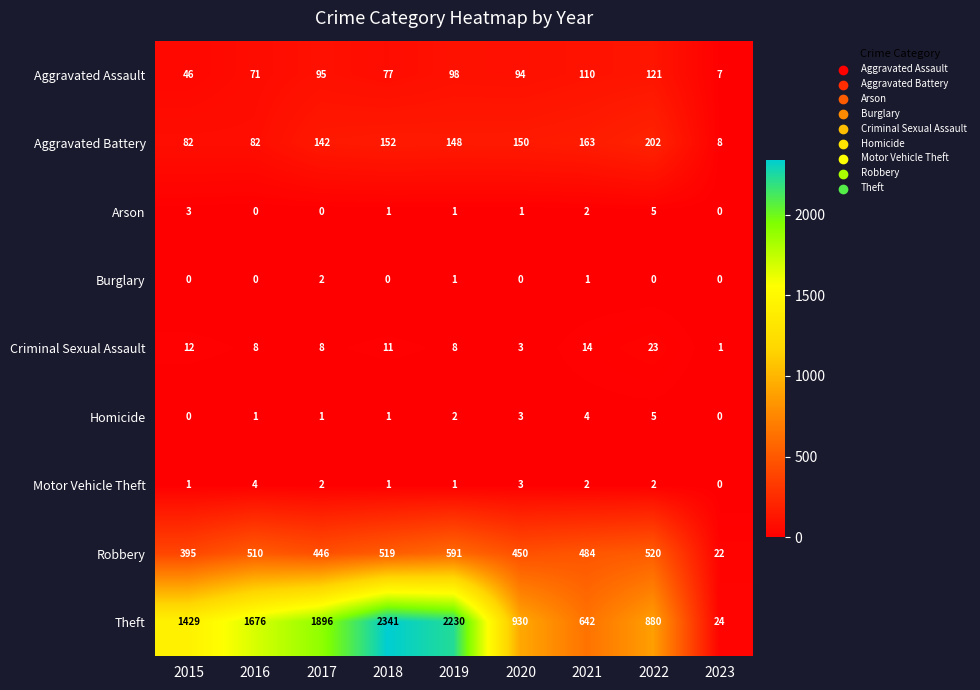

The value of Aggravated Assault at 2023 is 7. True or false?

True